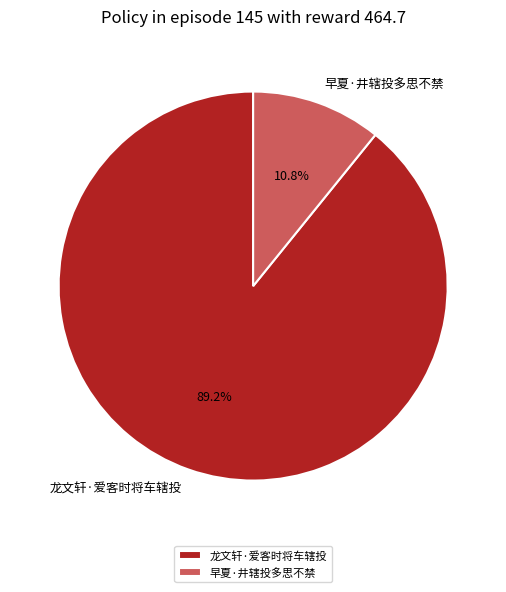

What percentage do 早夏·井辖投多思不禁 and 龙文轩·爱客时将车辖投 together represent?

100.0%